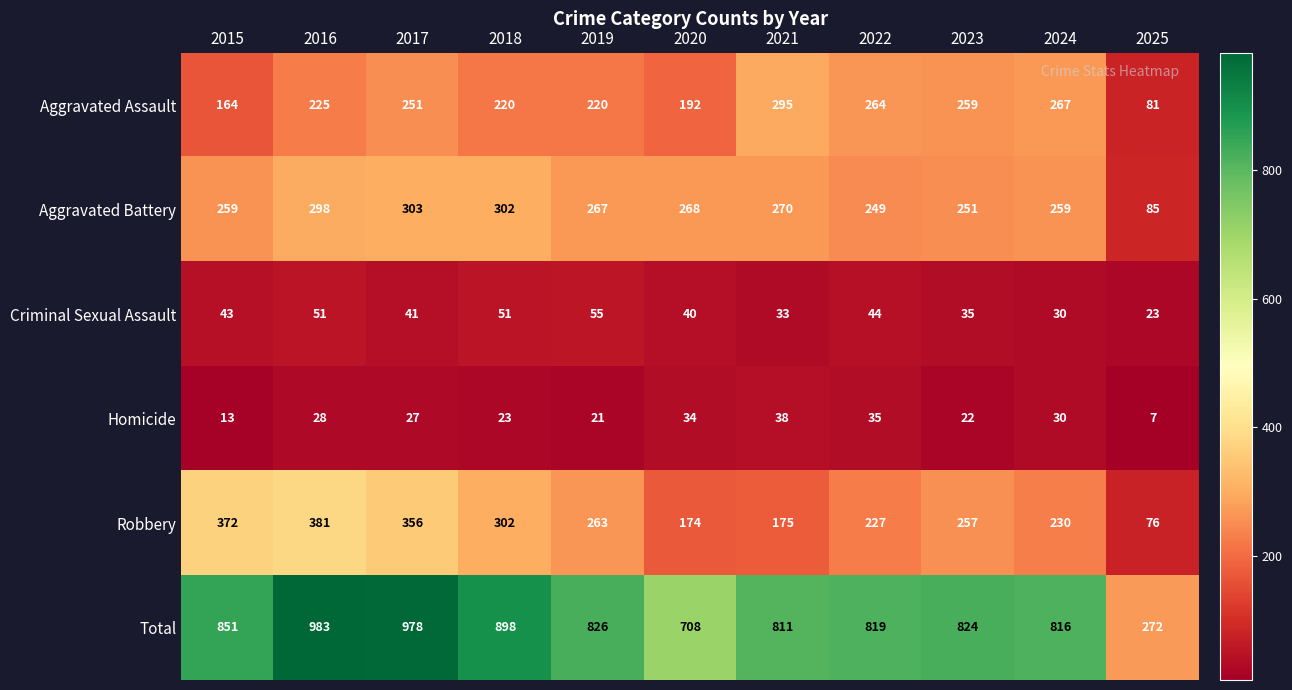

At which category is the sum across all series the highest?

2016